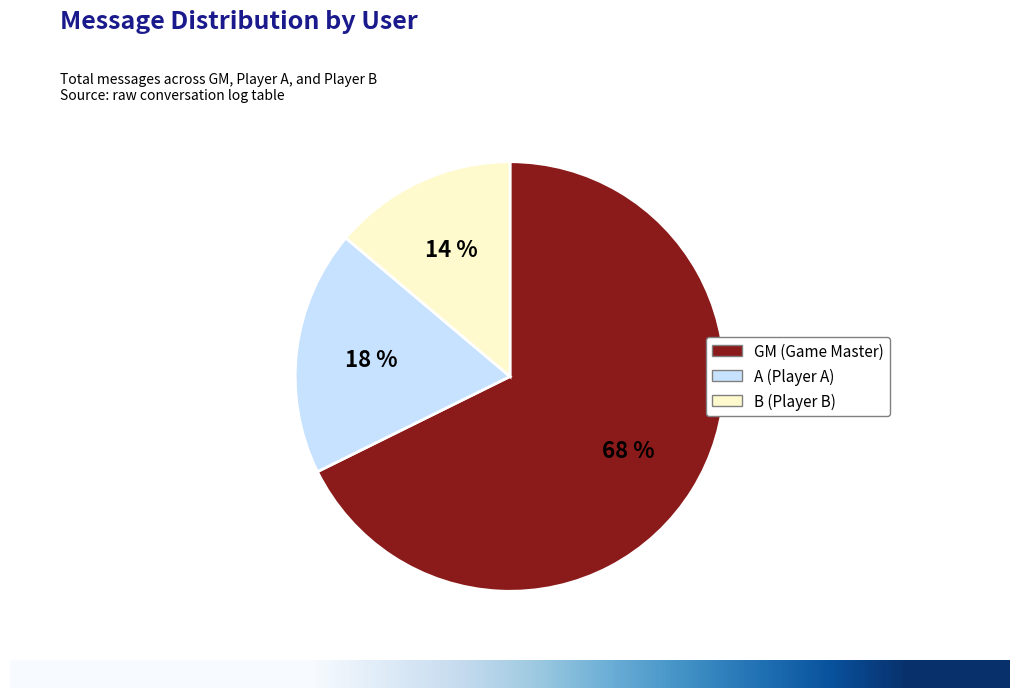

Does GM represent more than half of the total?

Yes